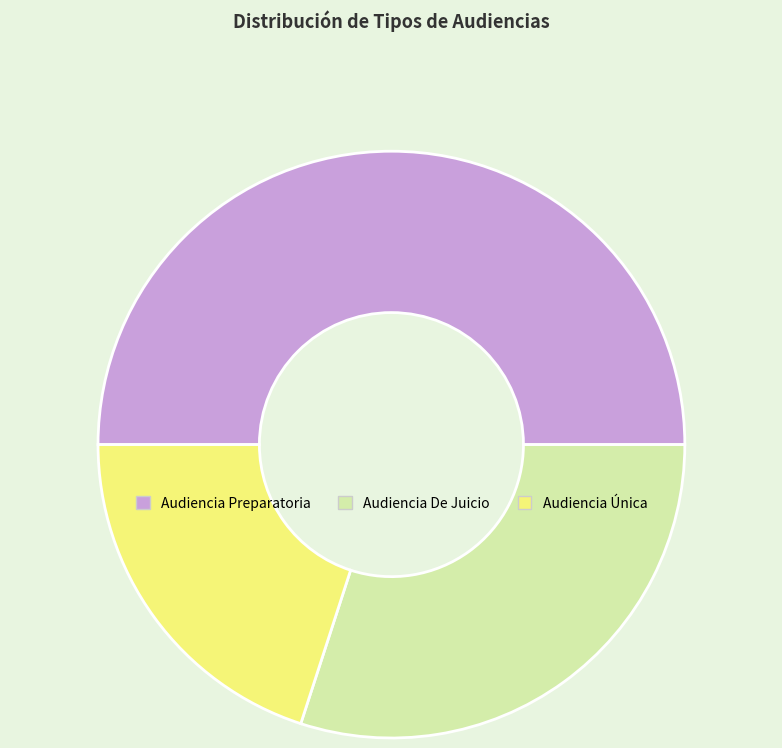

Between Audiencia Preparatoria and Audiencia De Juicio, which is larger?

Audiencia Preparatoria